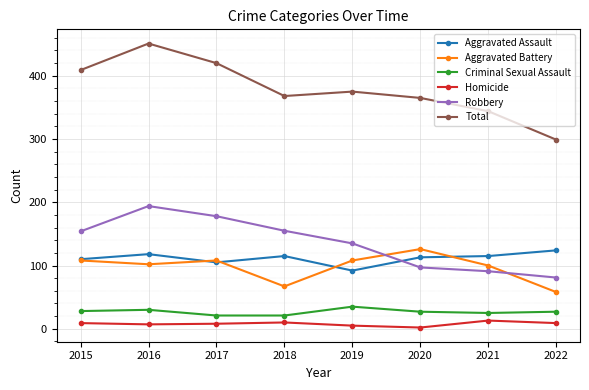

How many values in the Aggravated Assault series are below 115?

4